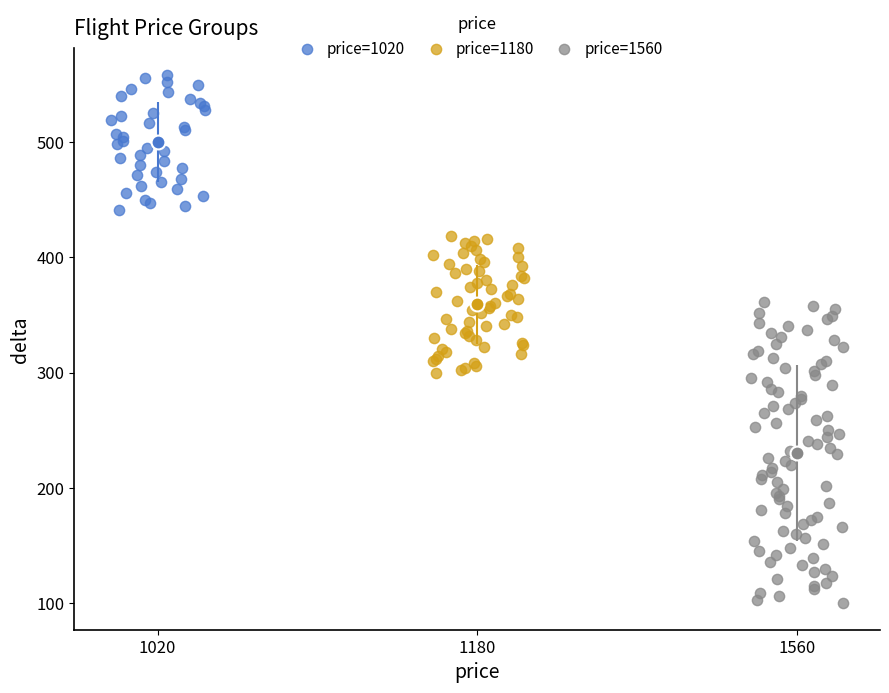

Which series contains the highest Y value?

price=1020